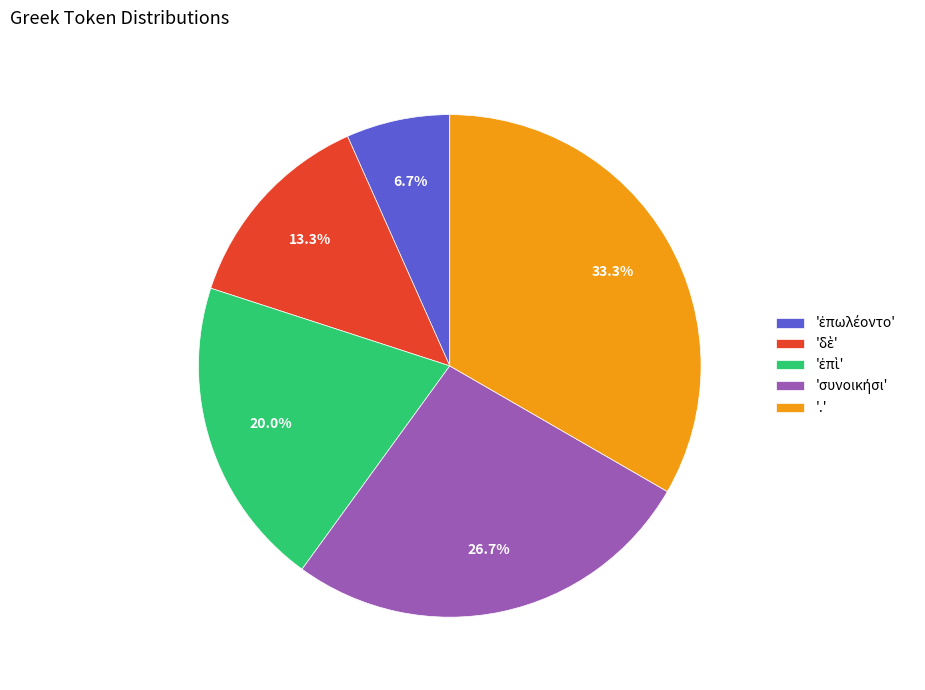

Is there a majority slice in this chart?

No